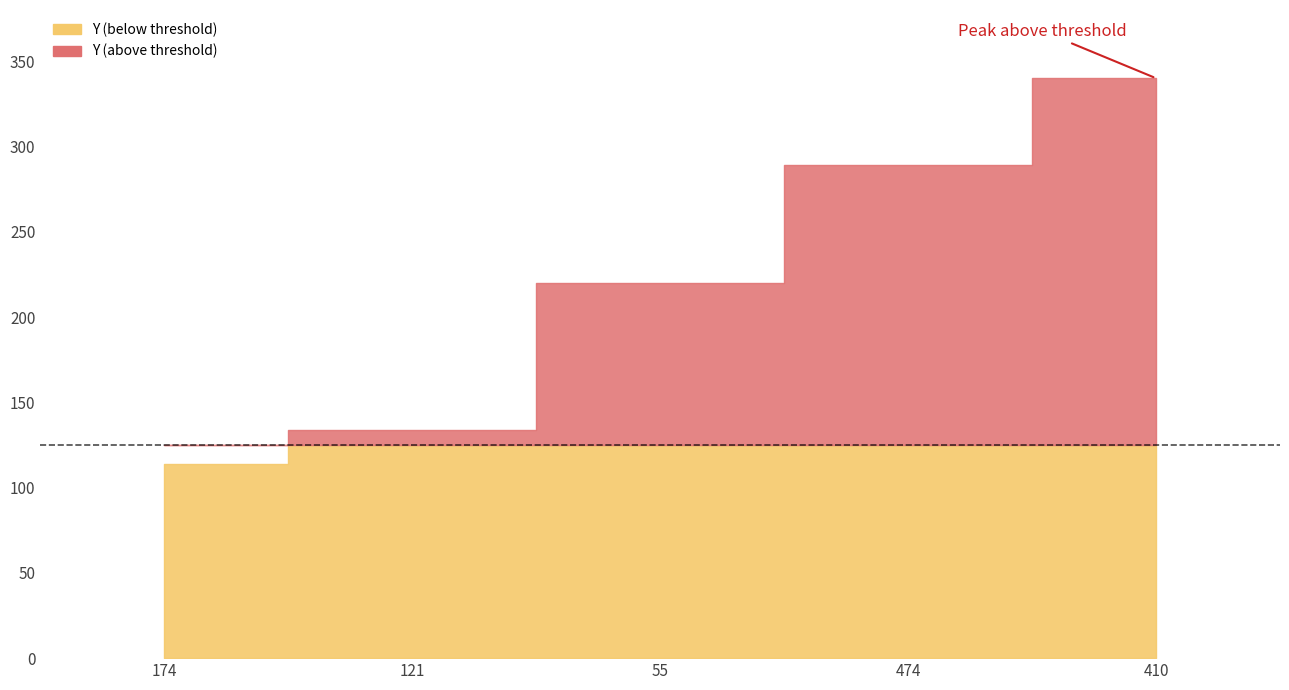

What is the difference between the maximum and minimum values?

226